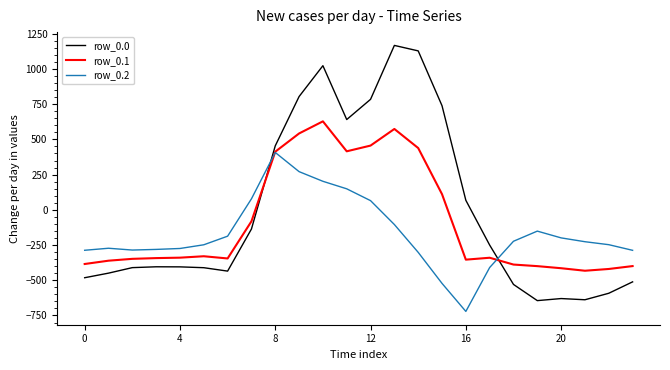

Which series has the largest range (max minus min)?

row_0.0